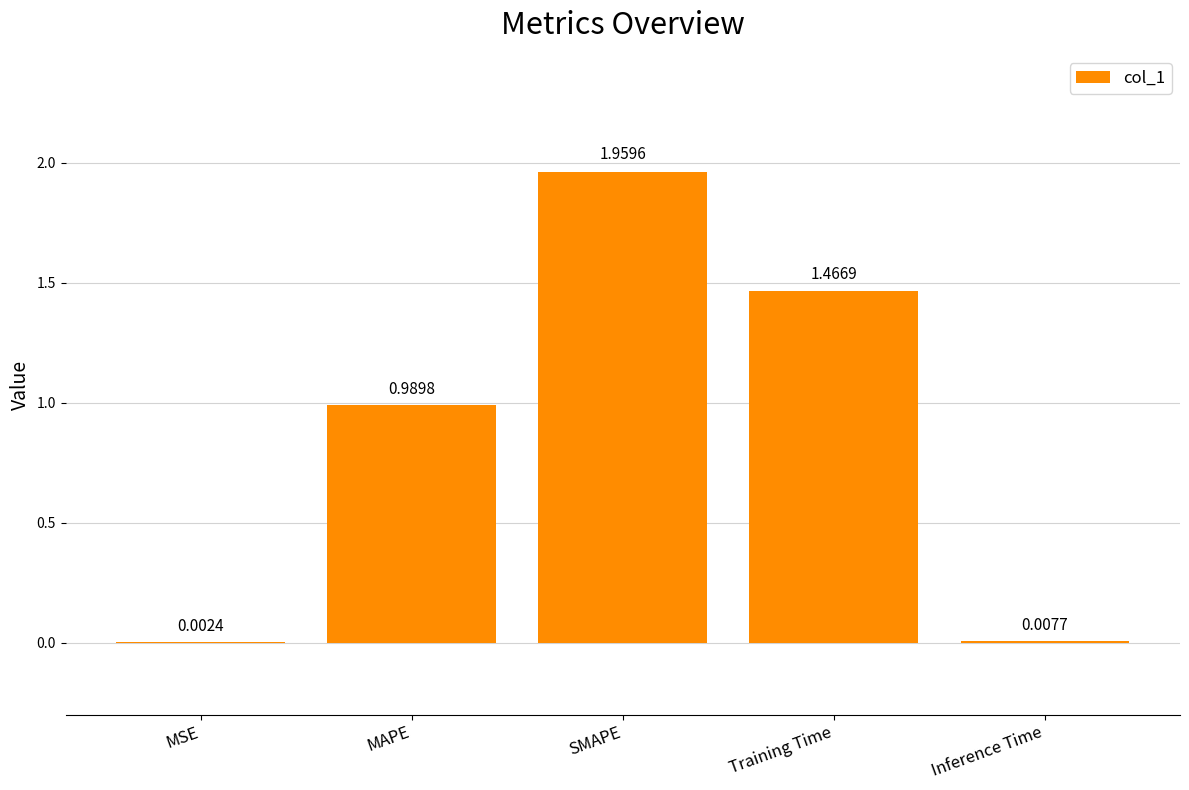

Between MAPE and Training Time, which is larger?

Training Time